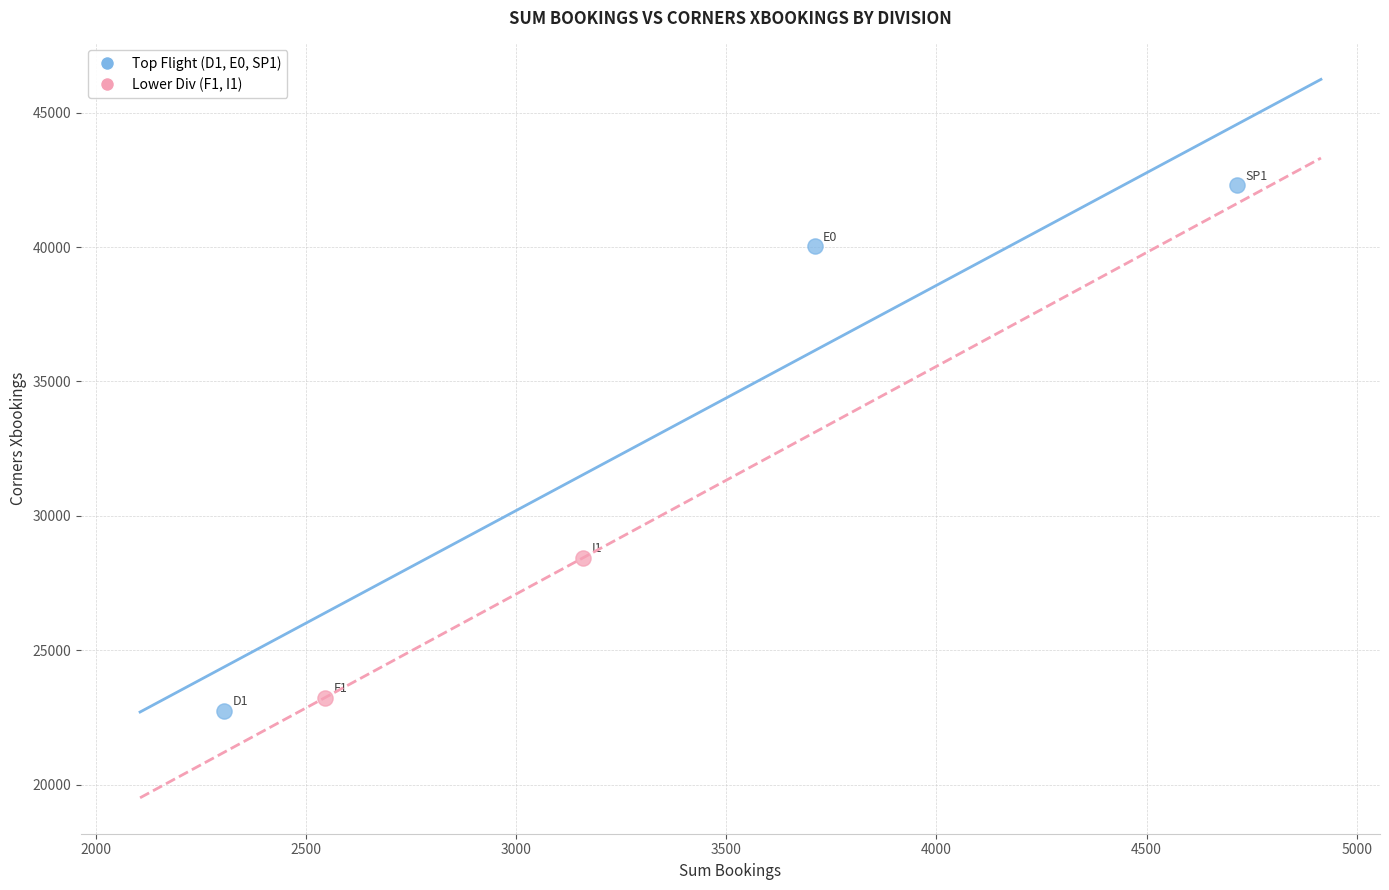

What are all the series names shown in the legend?

Top Flight (D1, E0, SP1), Lower Div (F1, I1)